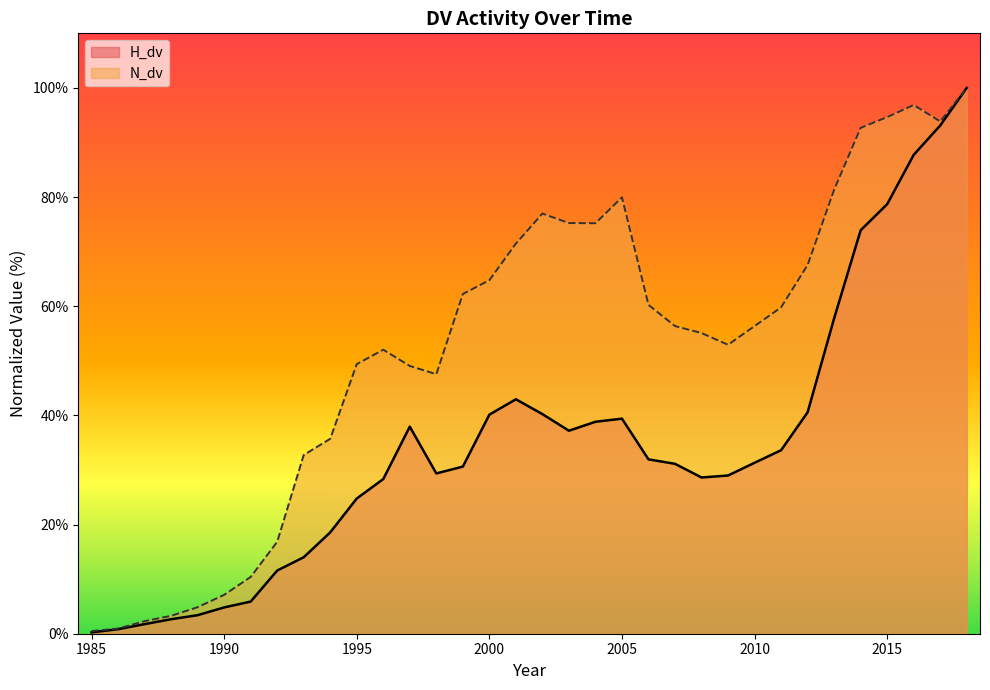

True or false: H_dv and N_dv cross at least once.

False